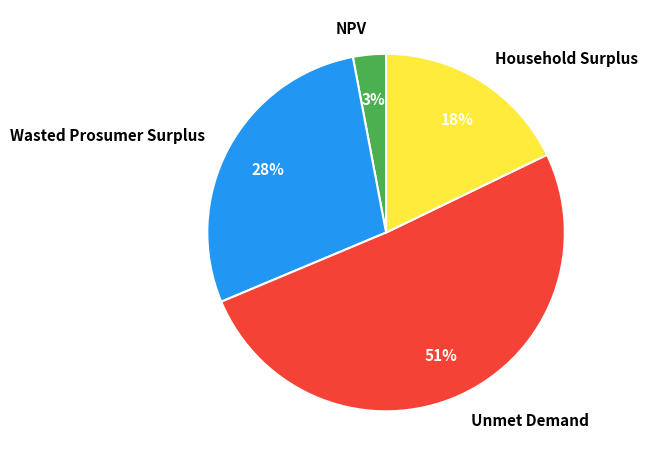

What is the largest slice in the pie chart?

Unmet Demand